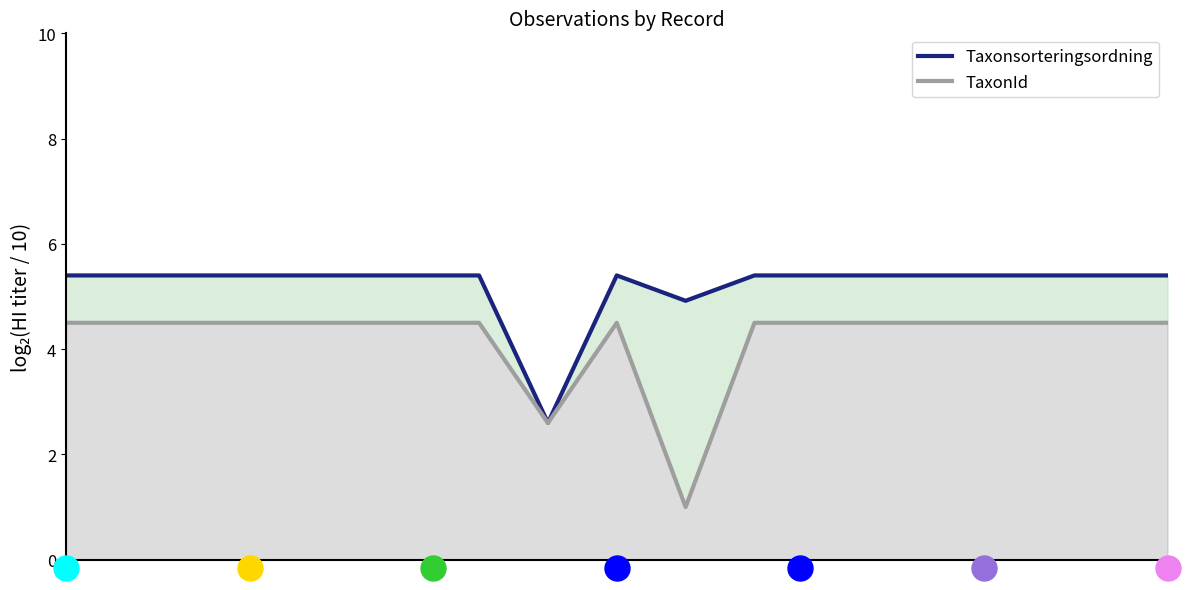

What is the total value across all series at 5?

9.9